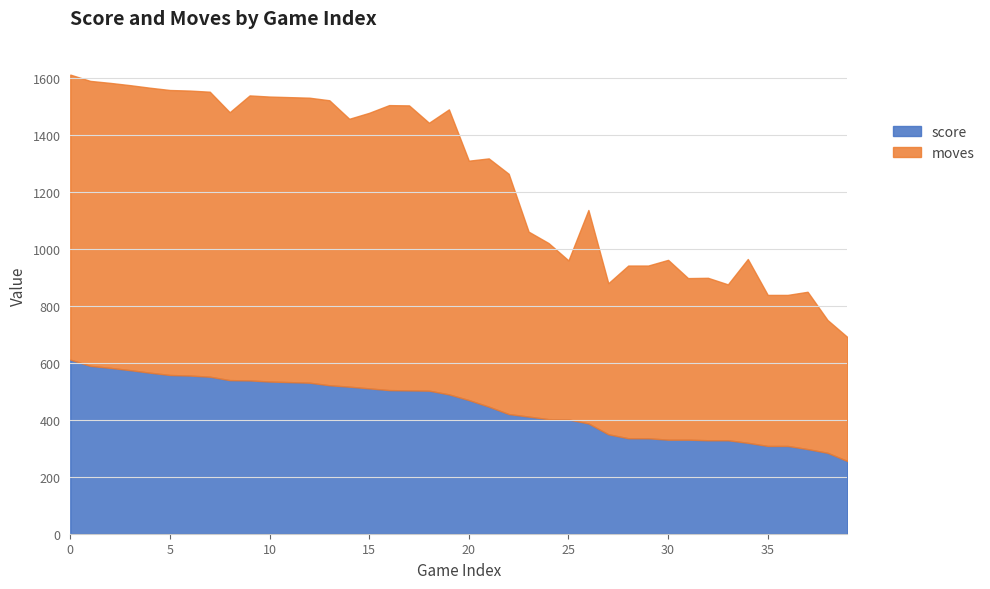

Which series has the widest spread of values?

moves